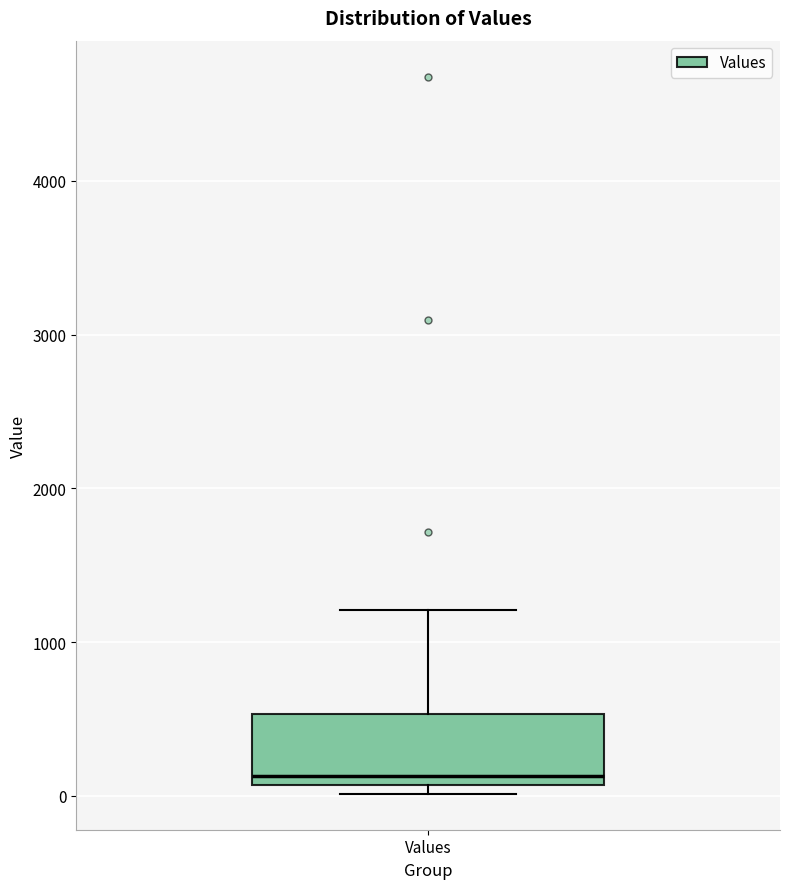

Where is the lower edge of the box for Values on the y-axis? The values are not printed on the chart, so give them approximately, as read against the axis.

100